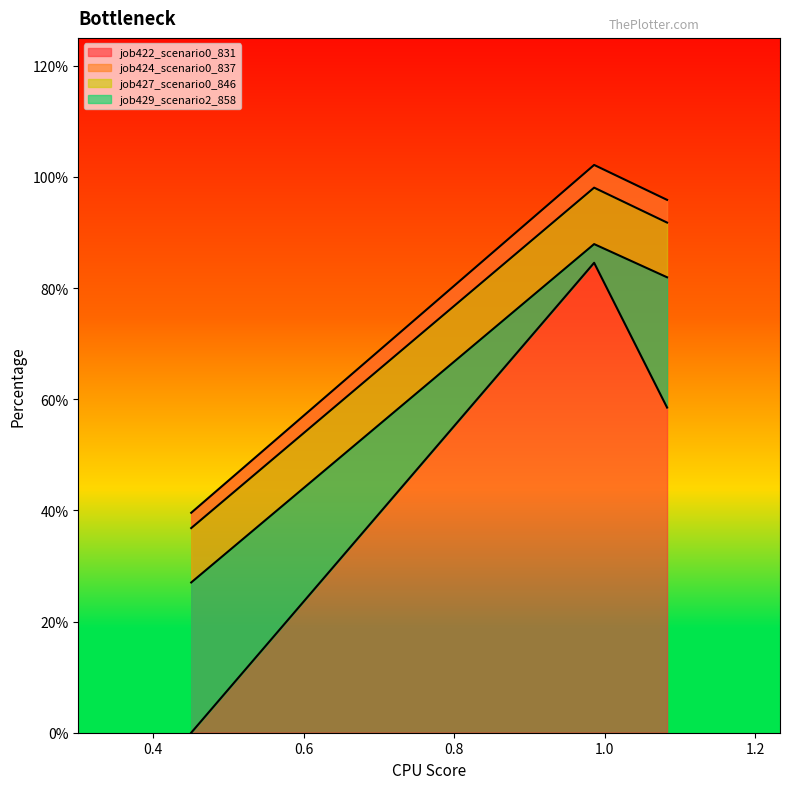

What is the label of the 2nd point from the right?

0.9858732827547249